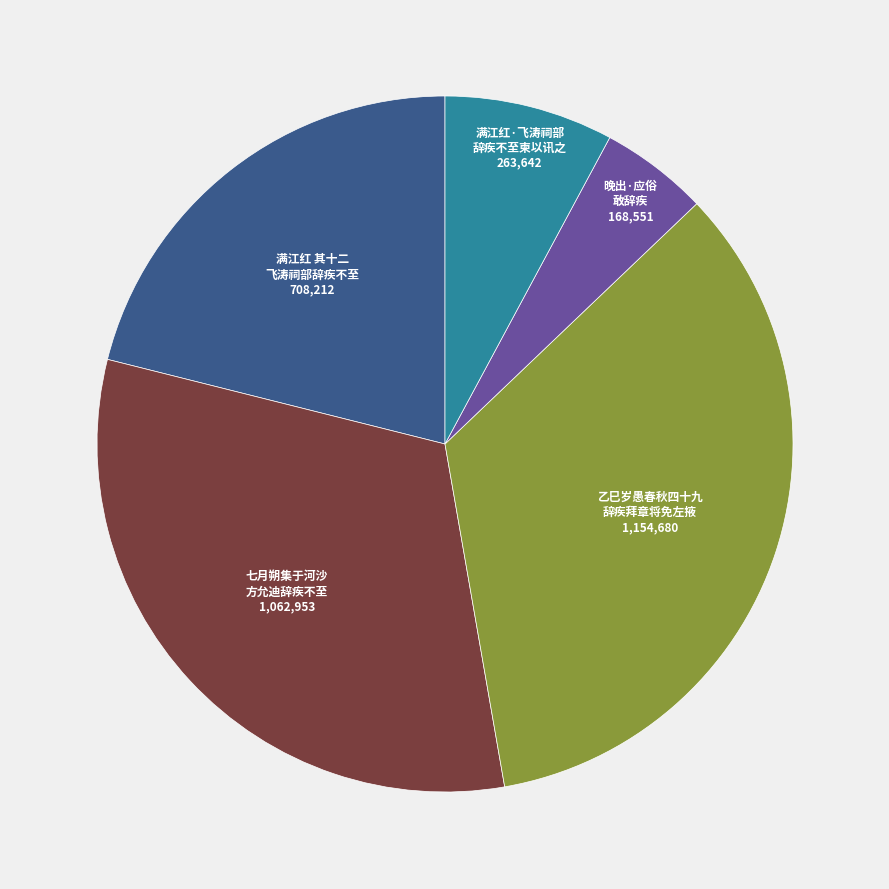

Does any single category account for the majority?

No